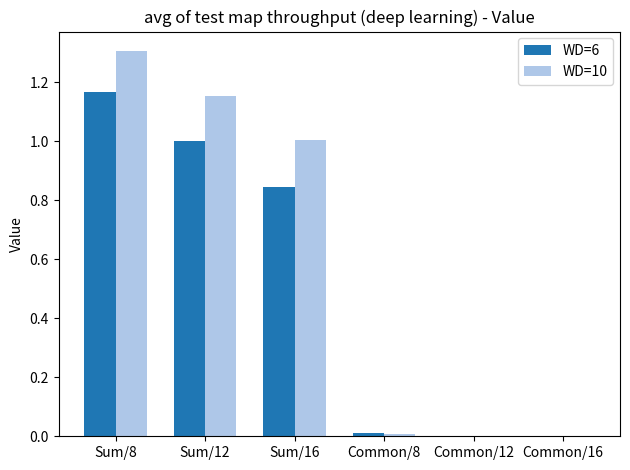

True or false: WD=6 has a value of 0.0 at Common/8.

True